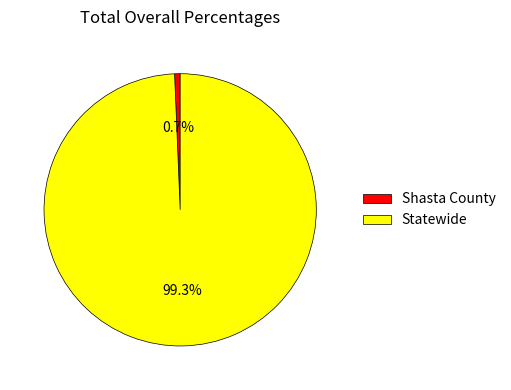

Which has a higher value, Statewide or Shasta County?

Statewide